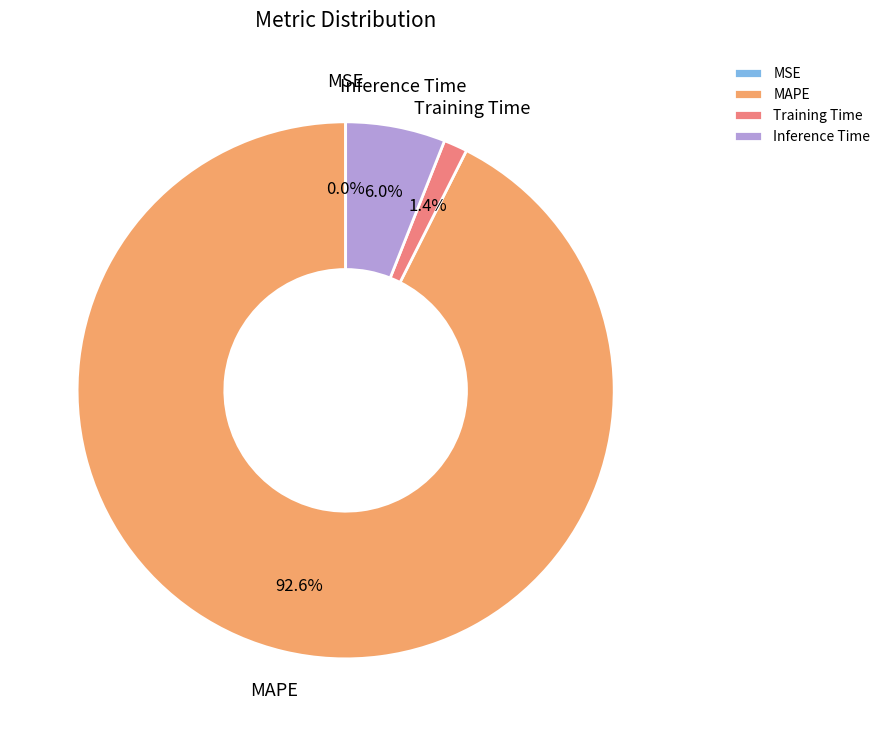

What is the ratio of the value at MAPE to the value at Inference Time?

15.4